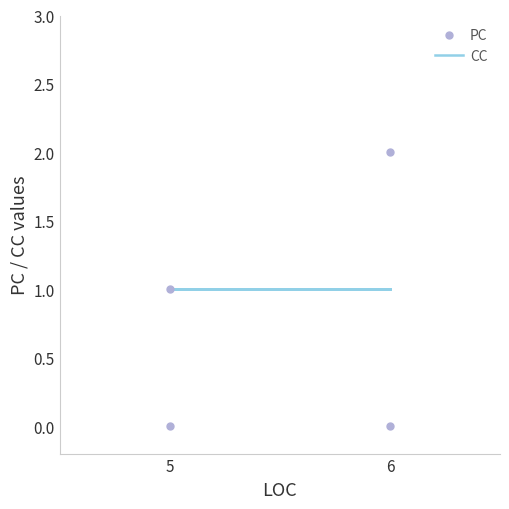

Which series has the largest total across all categories?

CC